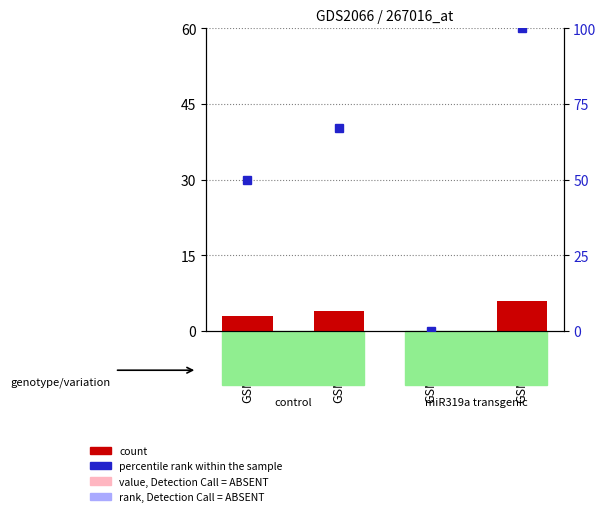

How many bars are there in total?

4